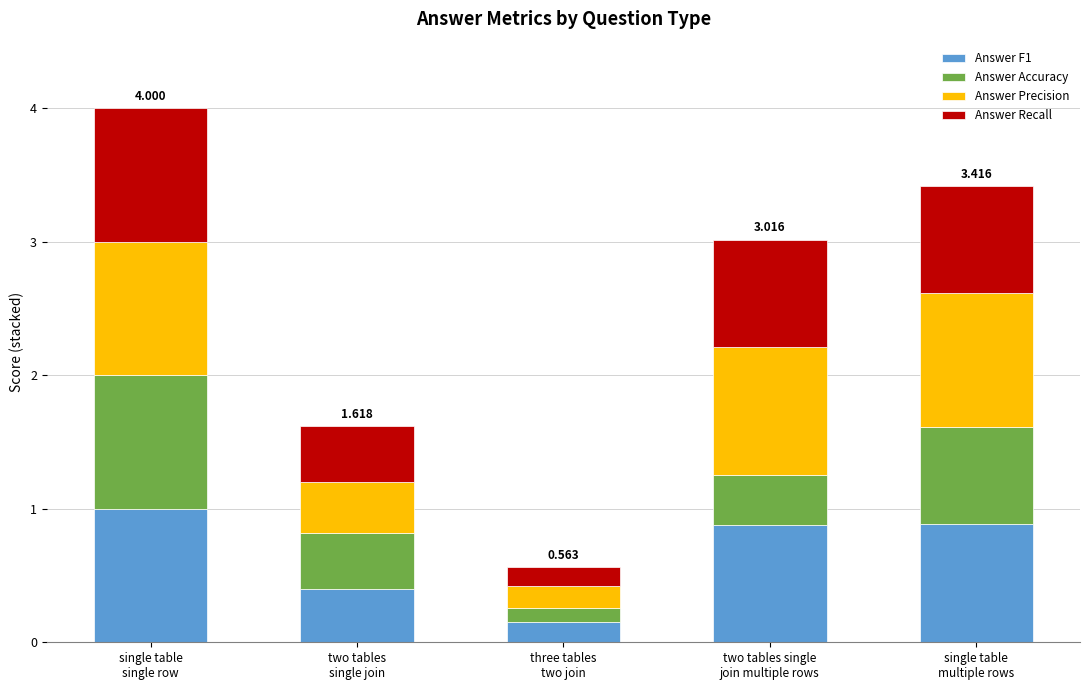

How many series are shown in this chart?

4